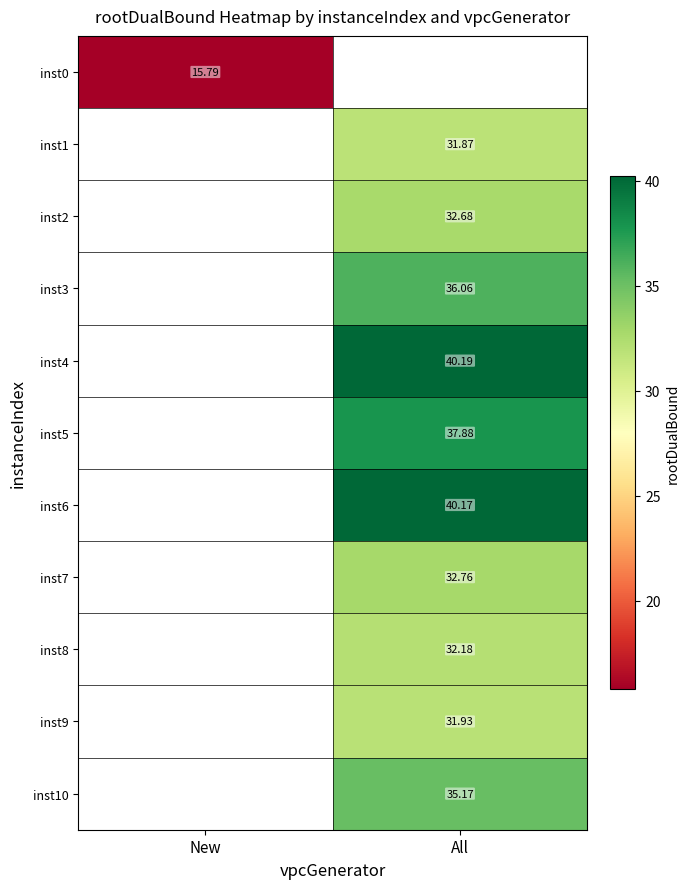

Is the value of inst8 at All greater than the value of inst7 at All?

No